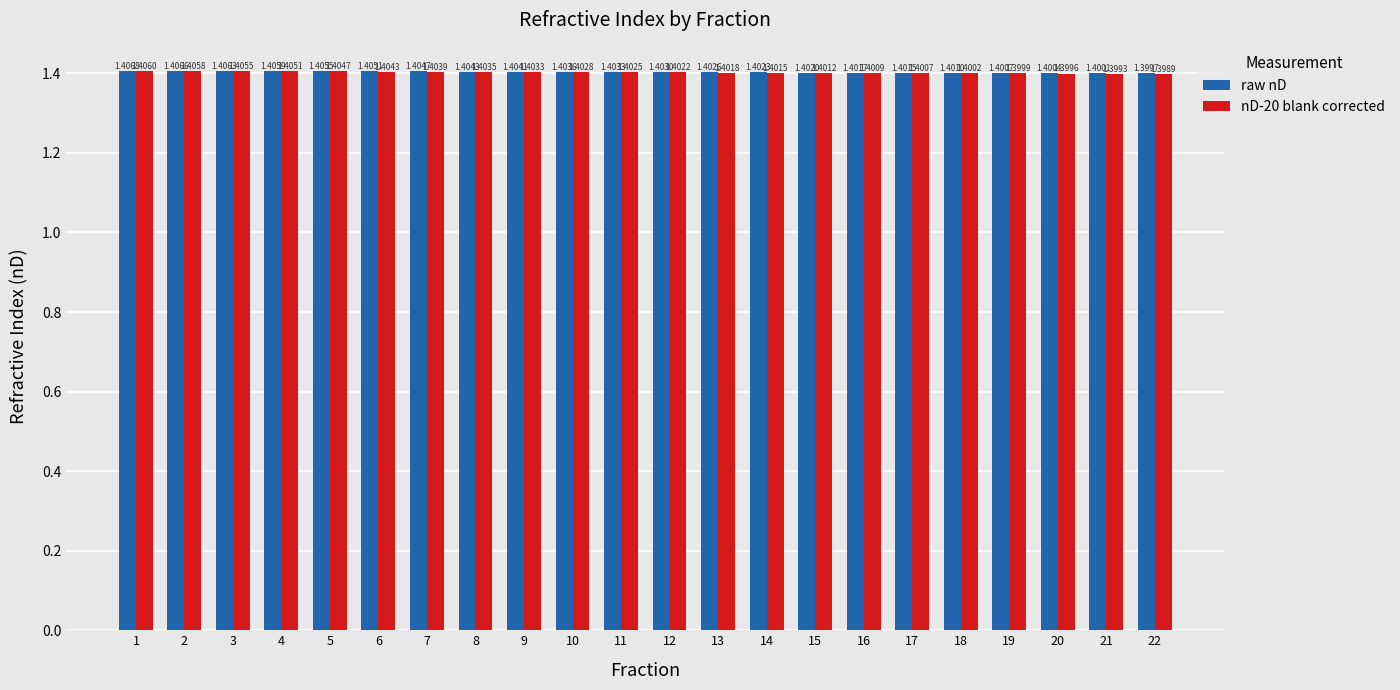

Rank the series at 20 from lowest to highest value.

nD-20 blank corrected, raw nD